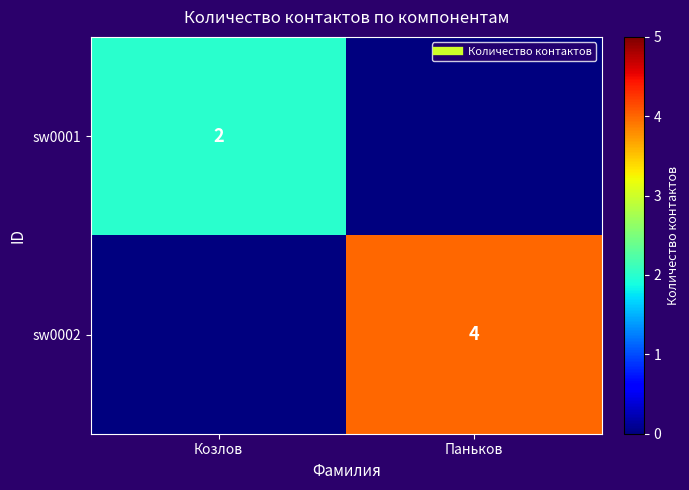

What is the total value across all series at Козлов?

2